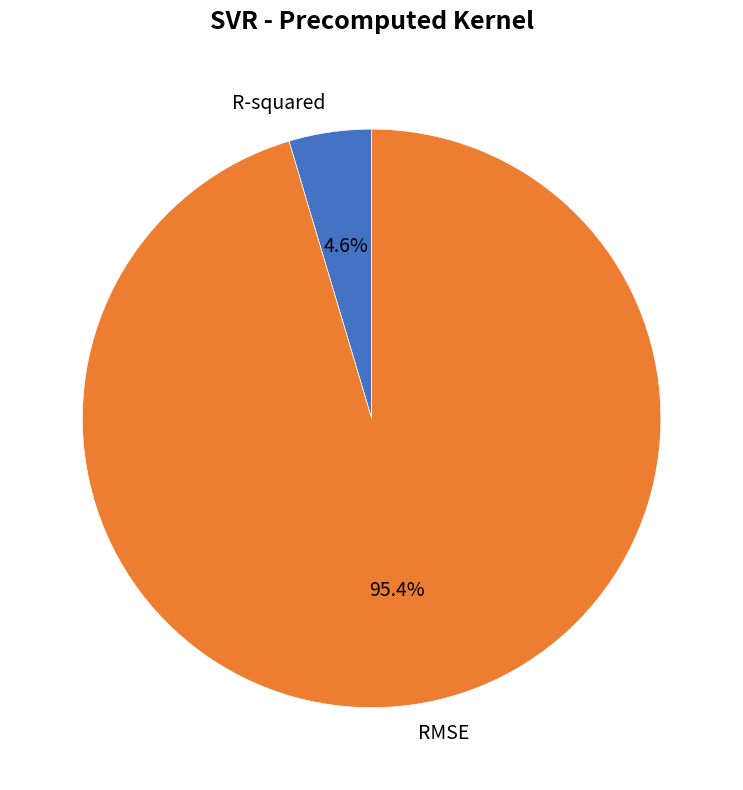

Rank the categories by value from lowest to highest.

R-squared, RMSE